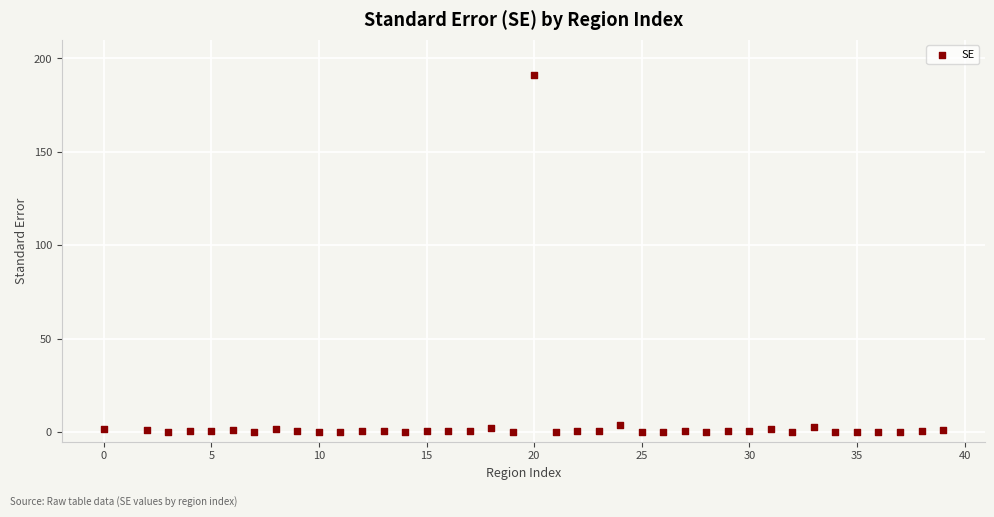

What is the range of Y values (max minus min)?

190.7